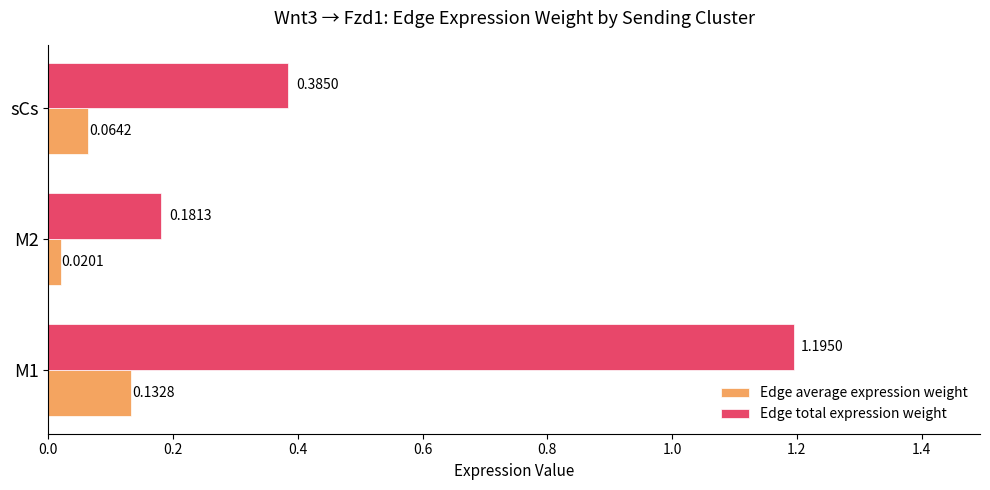

Rank the categories by Edge average expression weight value from highest to lowest.

M1, sCs, M2